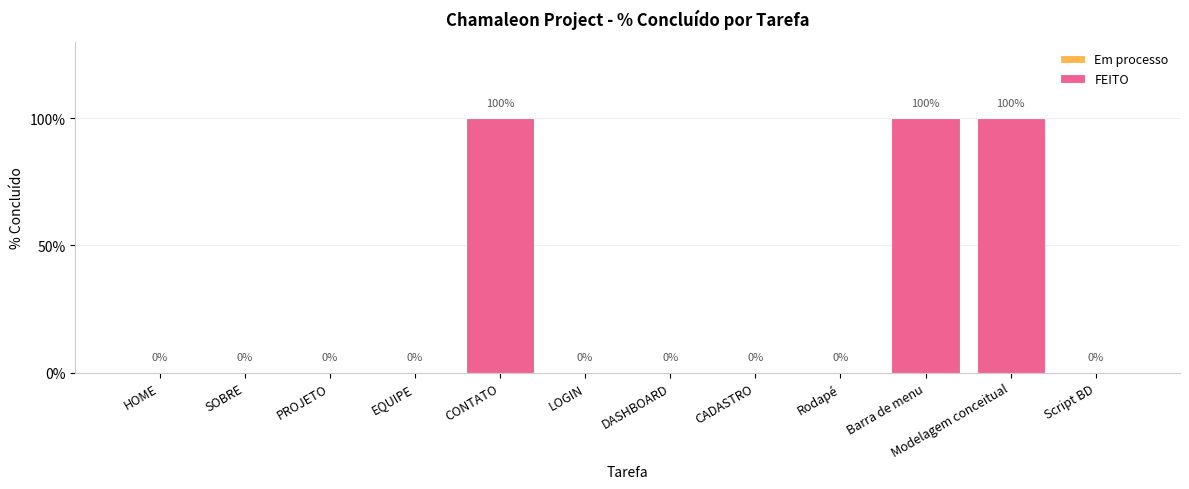

List the labels in order of value, largest first.

CONTATO, Barra de menu, Modelagem conceitual, HOME, SOBRE, PROJETO, EQUIPE, LOGIN, DASHBOARD, CADASTRO, Rodapé, Script BD